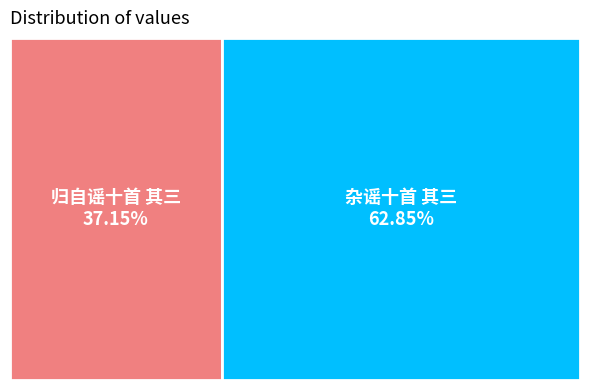

What is the largest slice in the pie chart?

杂谣十首 其三